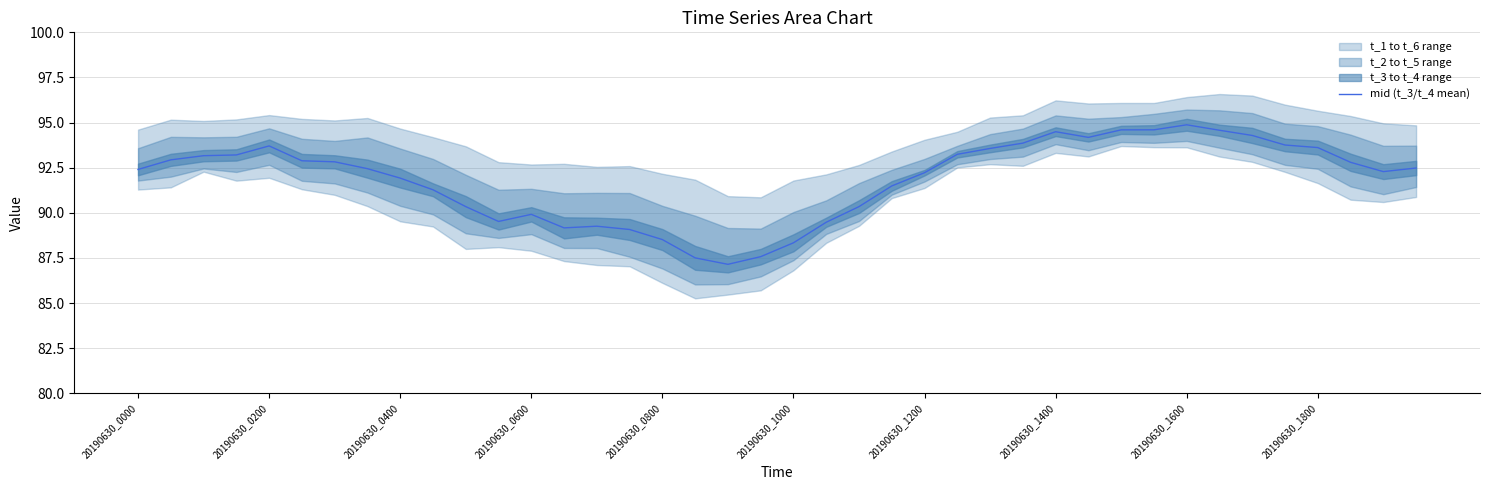

What is the sum of all values?

3673.9